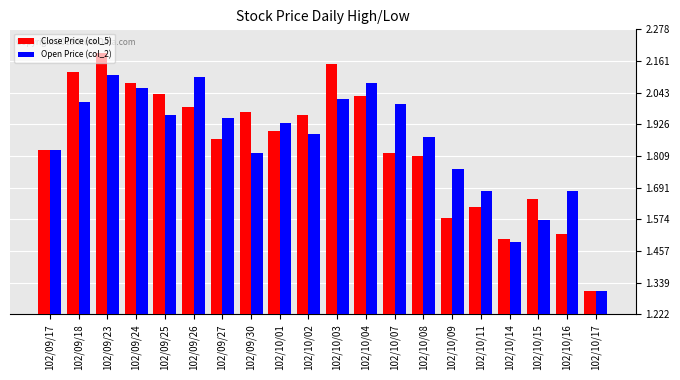

At which label is Open Price (col_2) closest to 1?

102/10/17